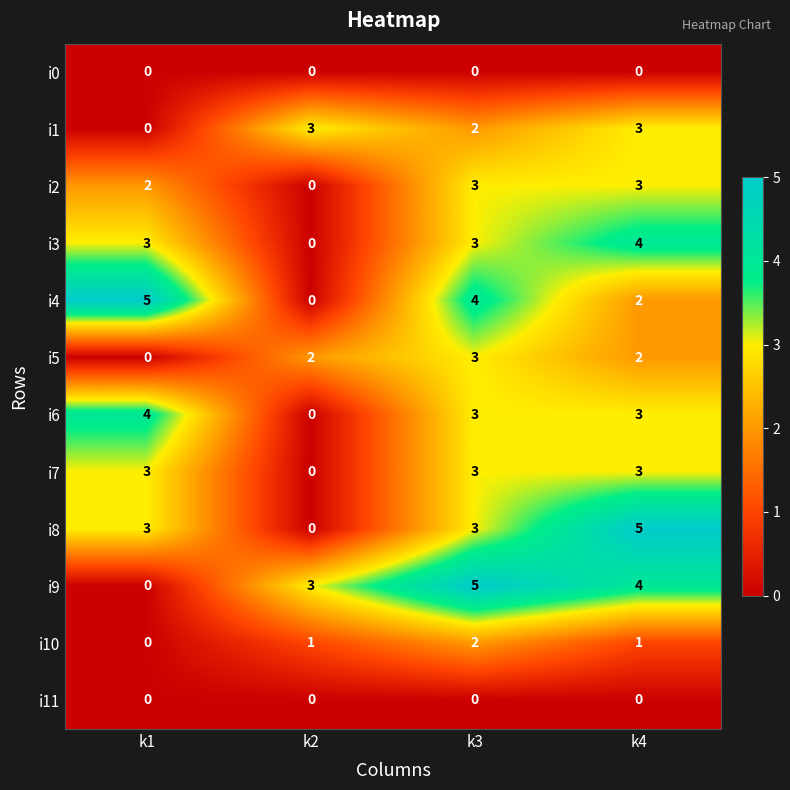

Which category has the highest value in the i8 series?

k4